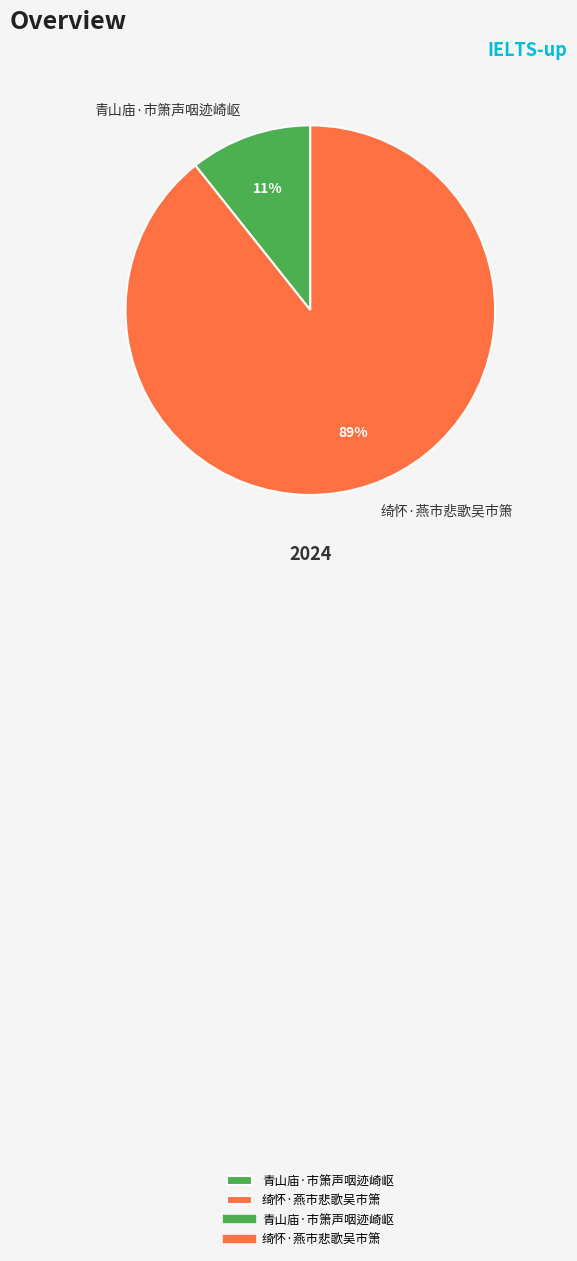

To the nearest percent, what portion does 青山庙·市箫声咽迹崎岖 represent?

11%